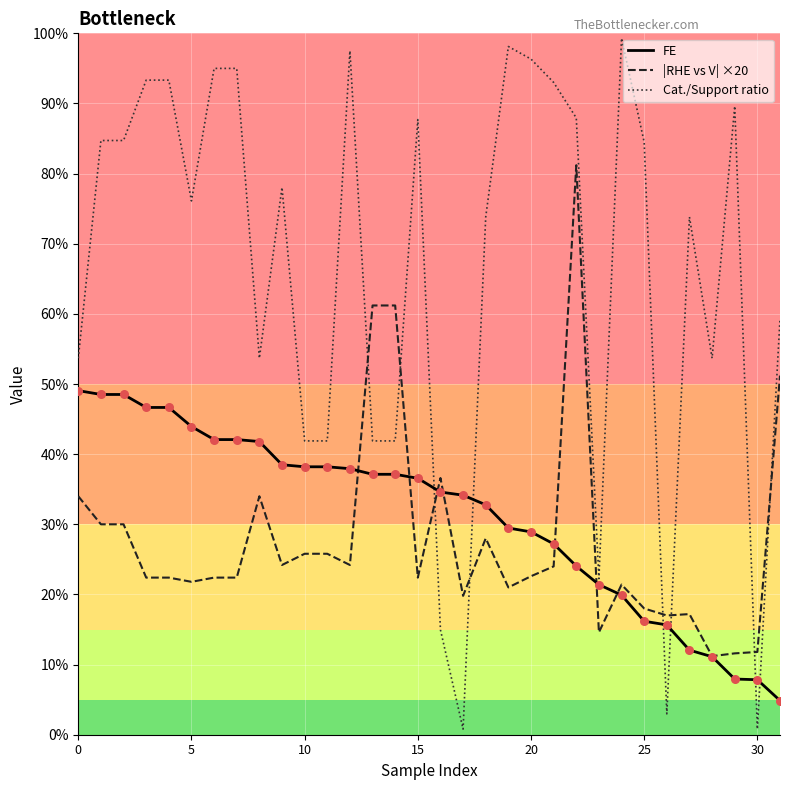

Which series has the largest total across all categories?

Cat./Support ratio